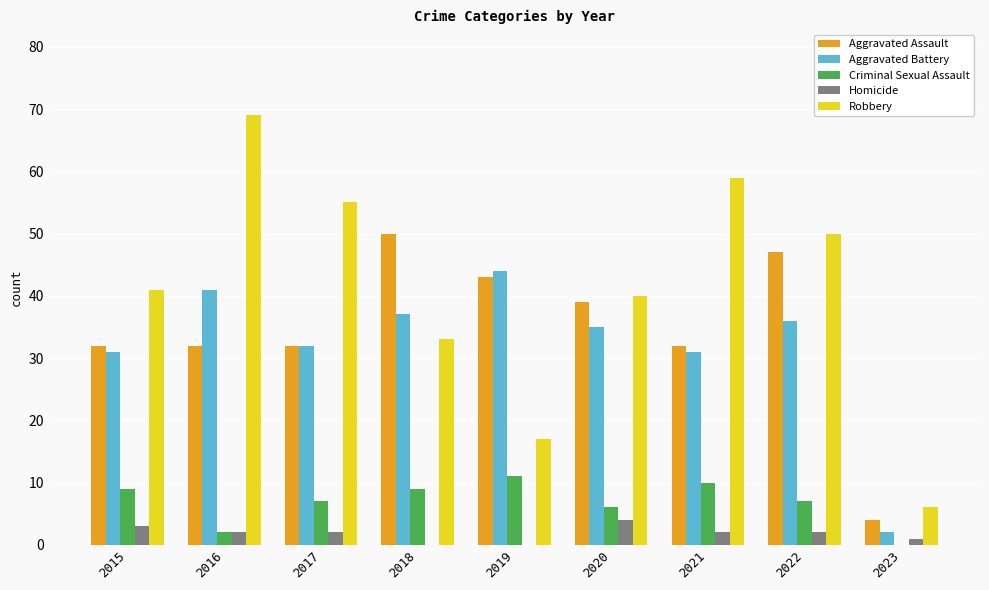

Which series has the largest total across all categories?

Robbery